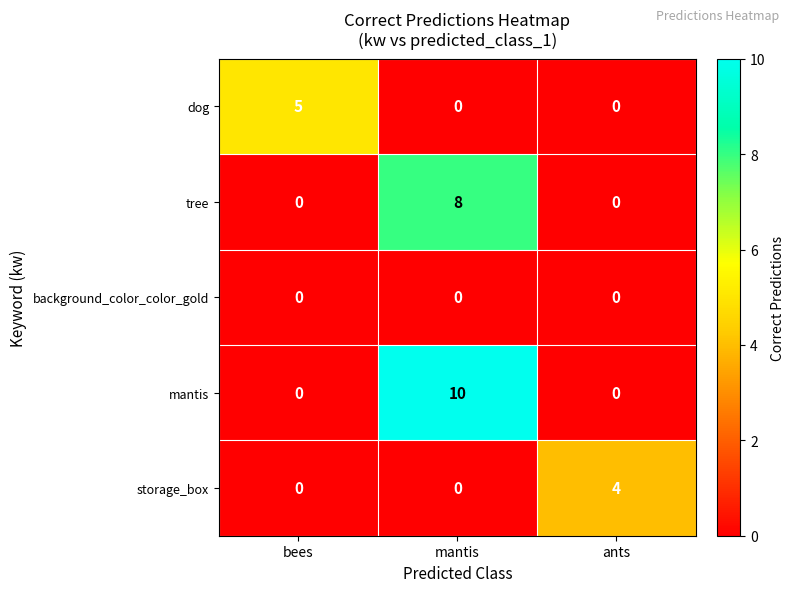

At which category is the sum across all series the highest?

mantis